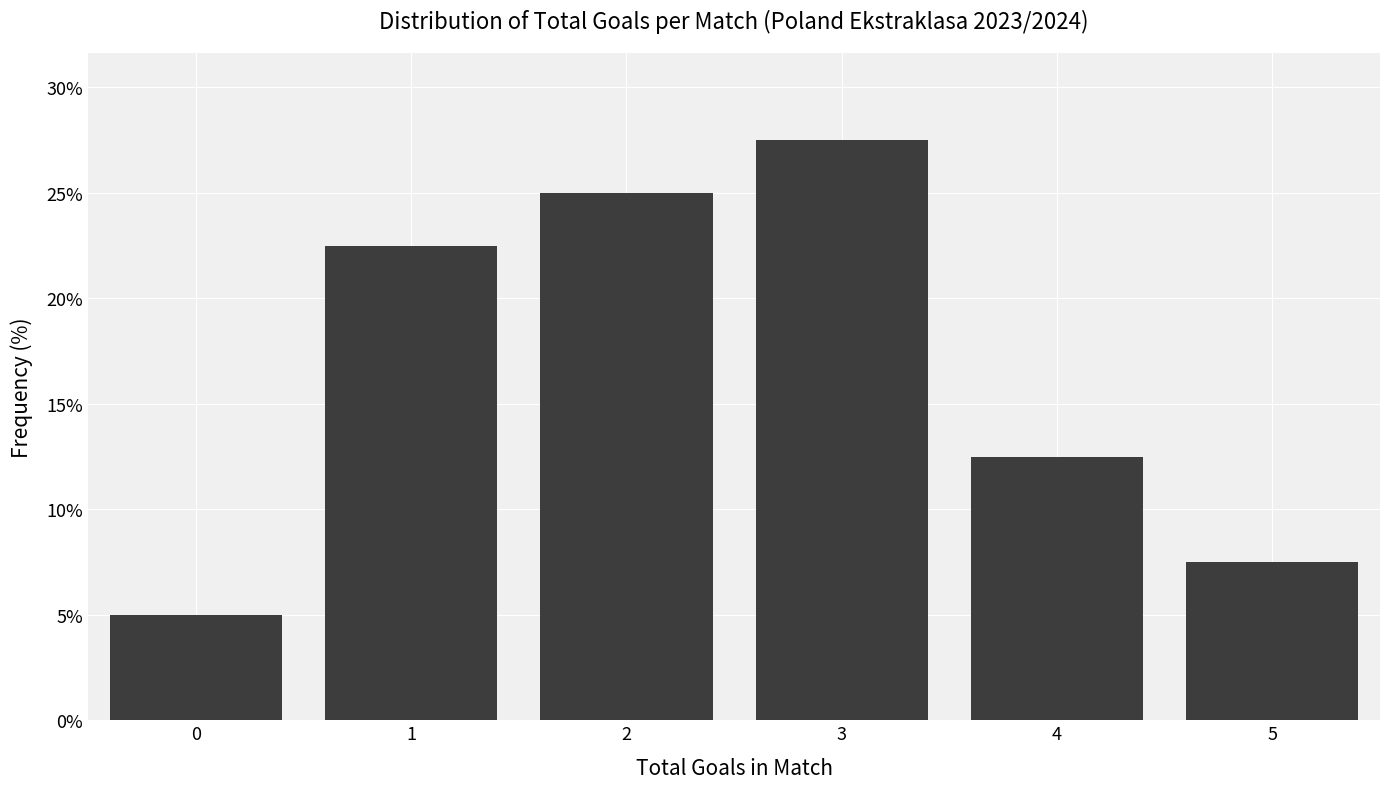

Reading right to left, transcribe all the data shown in this chart.

7.5	12.5	27.5	25.0	22.5	5.0